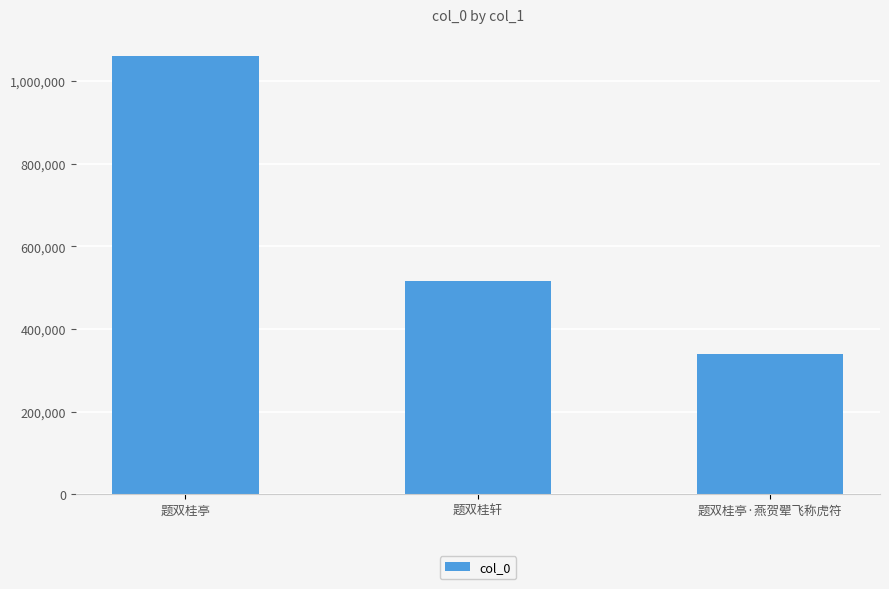

What is the ratio of the value at 题双桂亭 to the value at 题双桂亭·燕贺翚飞称虎符?

3.1